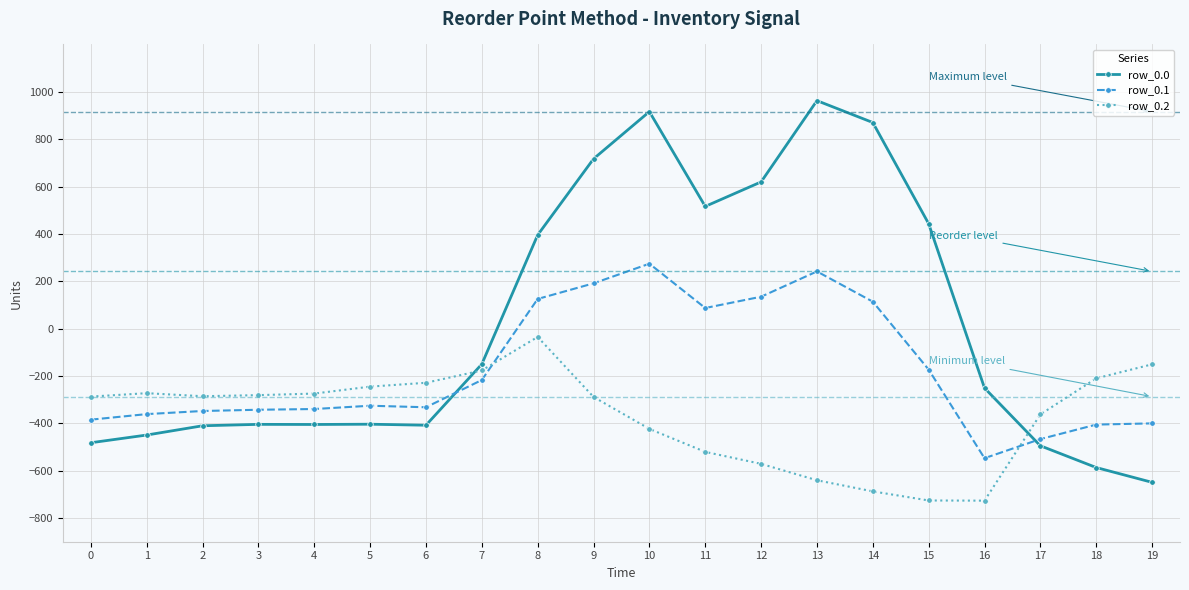

Rank the series at 17 from lowest to highest value.

row_0.0, row_0.1, row_0.2